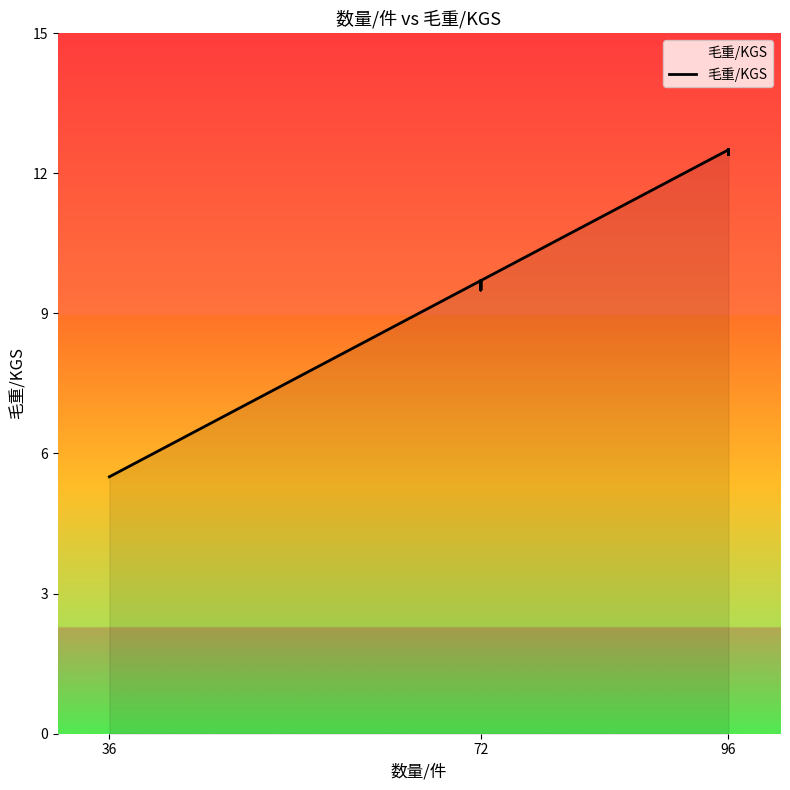

Where is the first local minimum?

72